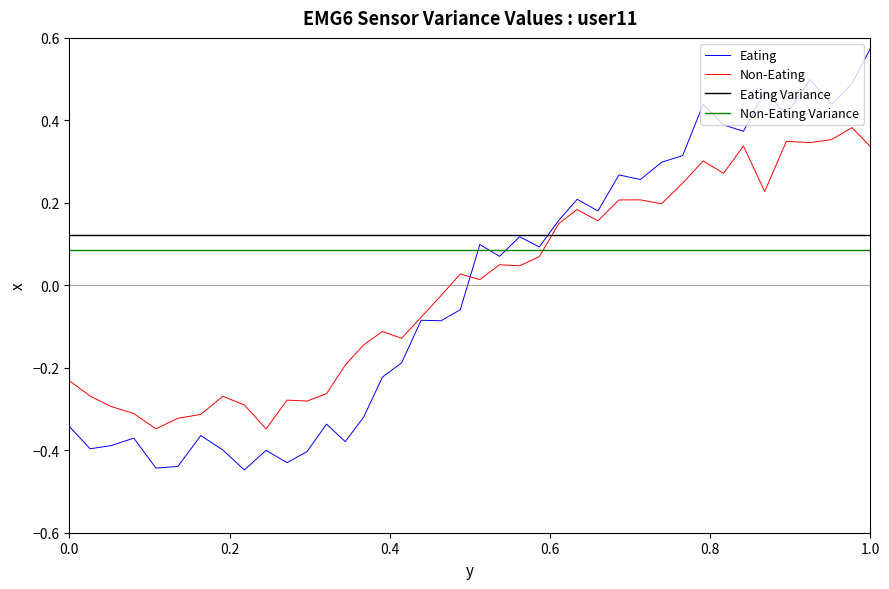

Which series has the widest spread of values?

Eating